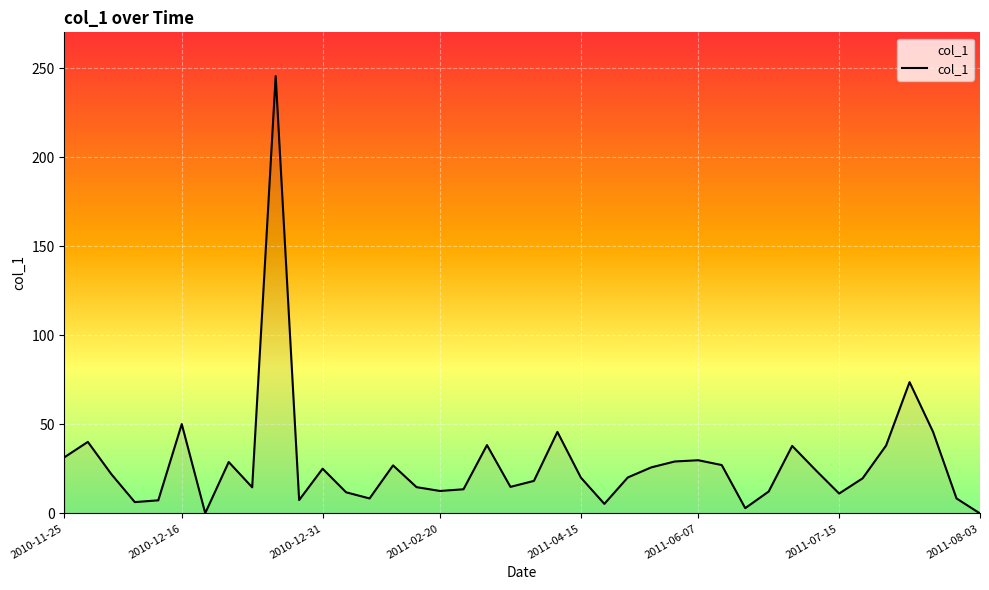

What is the maximum value shown in the chart?

245.6